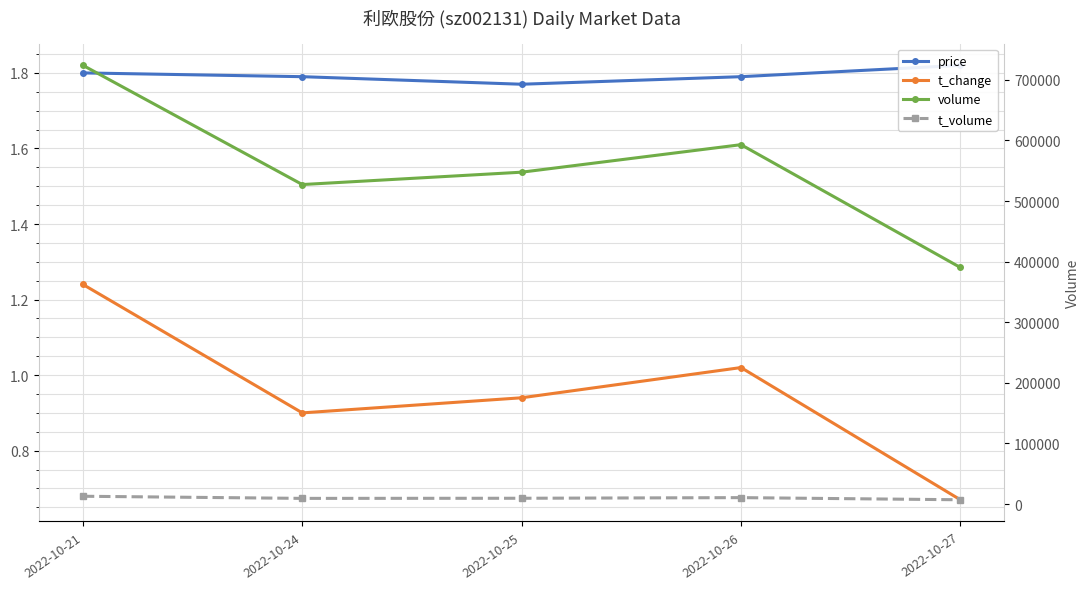

At how many categories does at least one series exceed 600618?

1